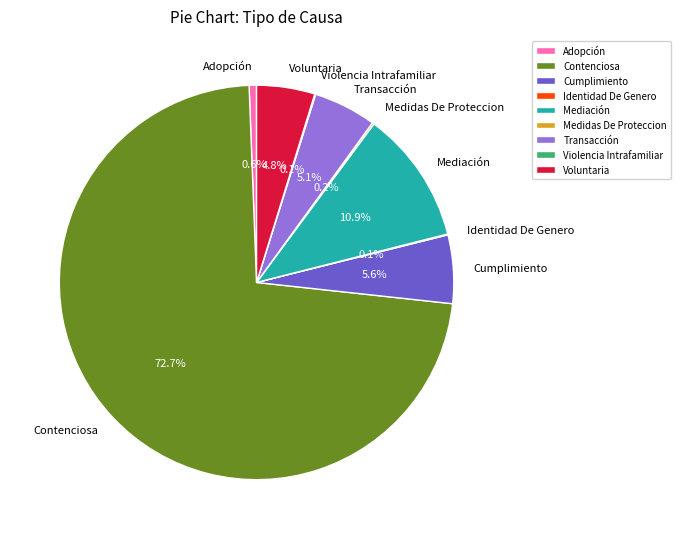

Is there a majority slice in this chart?

Yes